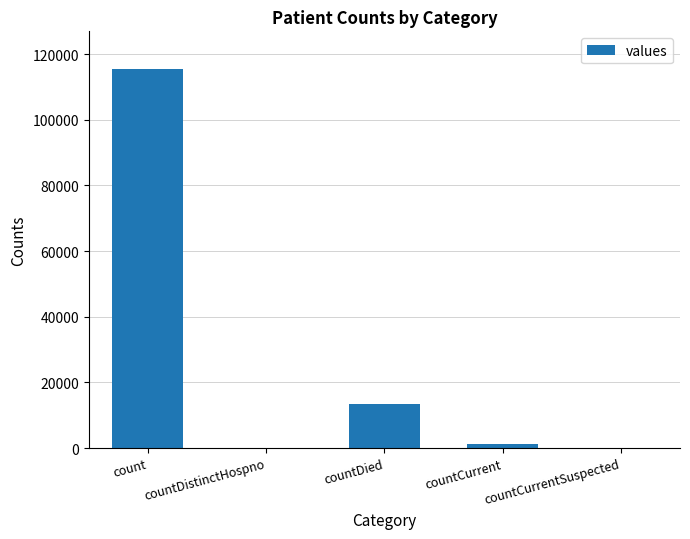

At which category does the chart reach its peak across all series?

count